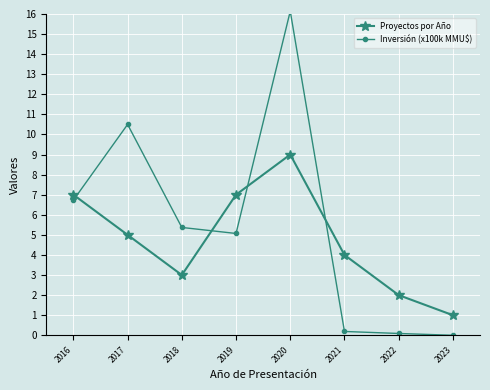

Reading right to left, list all the values displayed in this chart.

Proyectos por Año: 1.0	2.0	4.0	9.0	7.0	3.0	5.0	7.0
Inversión (x100k MMU$): 0.0	0.1	0.2	16.1	5.1	5.4	10.5	6.7